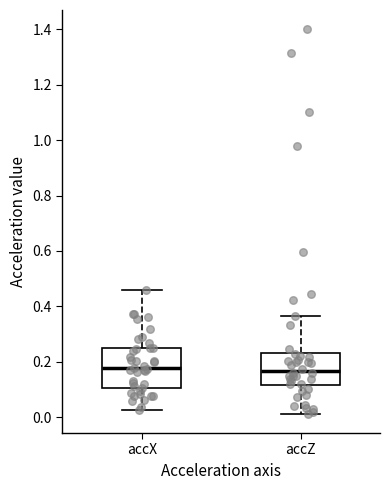

Where does the lower whisker of the box for accZ end on the y-axis? The values are not printed on the chart, so give them approximately, as read against the axis.

0.02